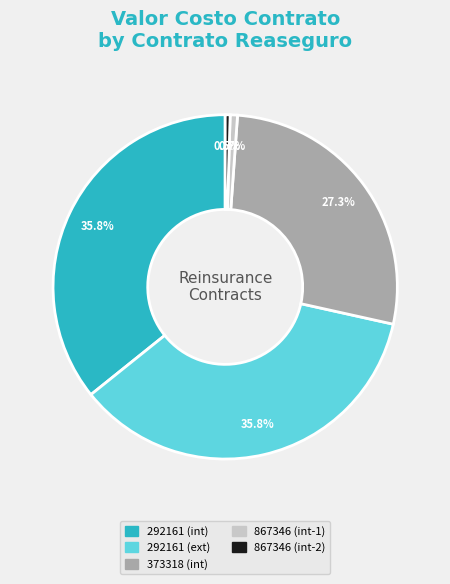

Does 867346 (int-2) account for over 50% of the chart?

No